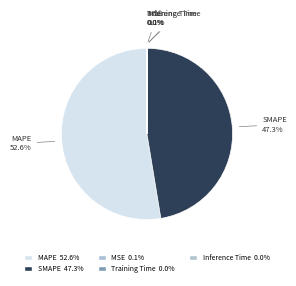

Is it true that MAPE is 53% of the pie?

True